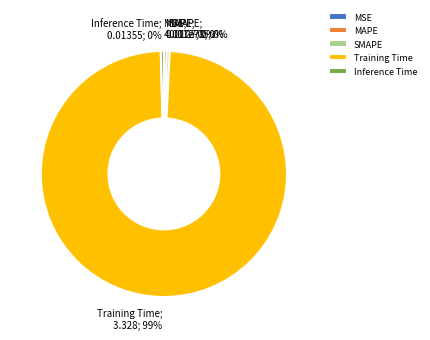

Which slice is the largest?

Training Time